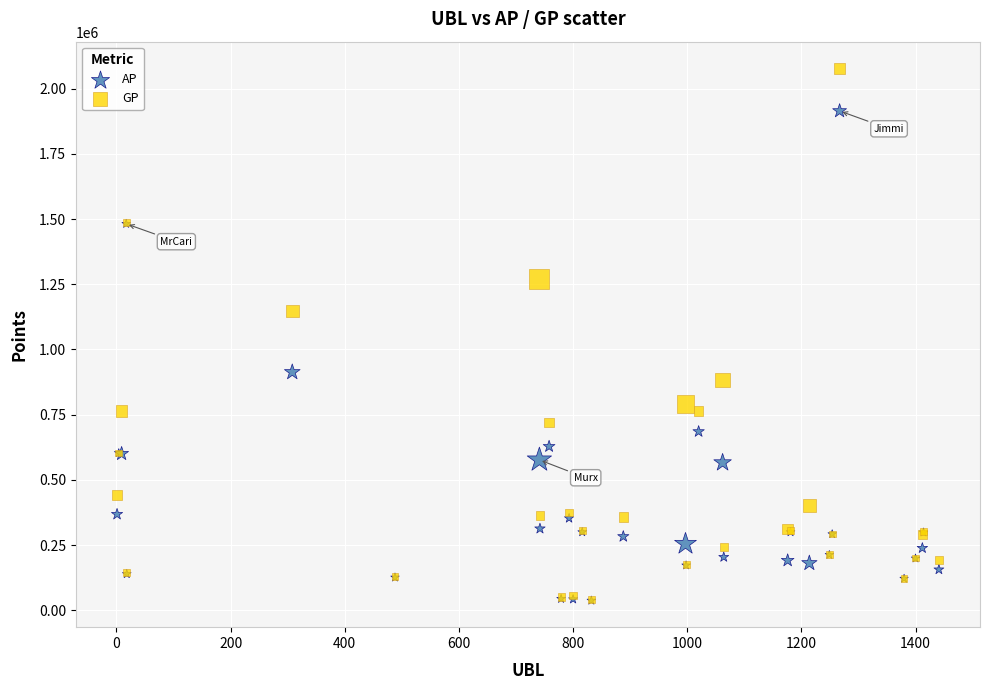

Across all series, what Y value is closest to 1057480?

1146987